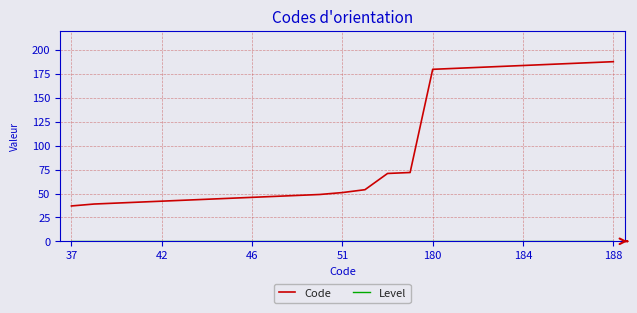

Which series has the largest total across all categories?

Code